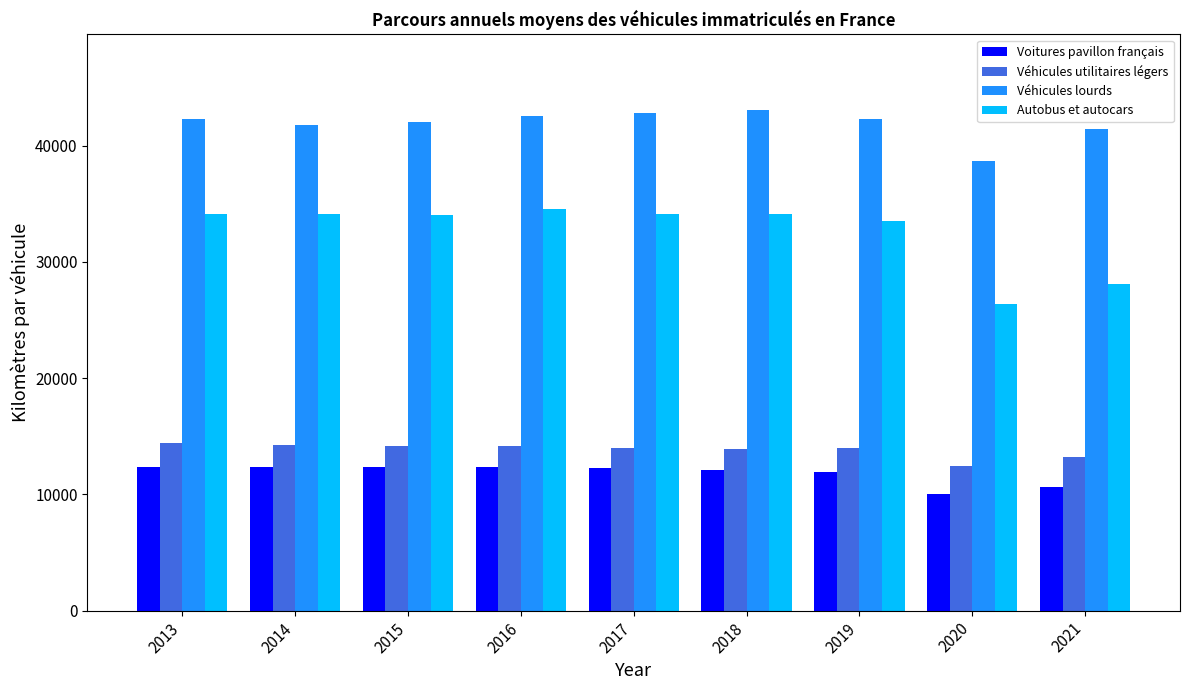

What is the difference between the second highest and minimum values in the Véhicules utilitaires légers series?

1839.4